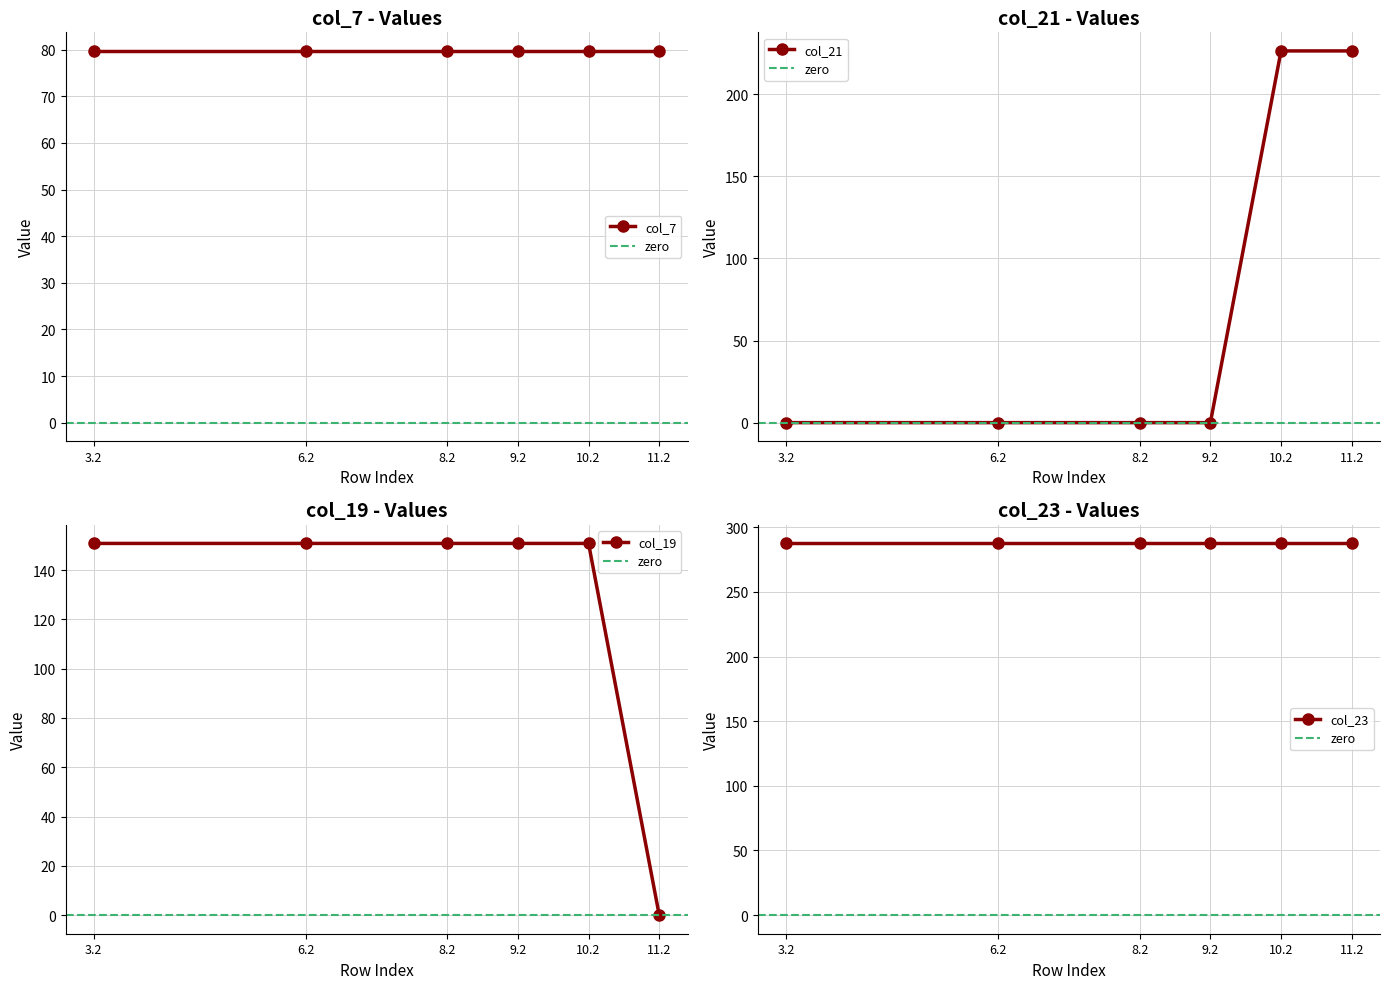

True or false: col_21 has a value of 0.0 at 6.2.

True